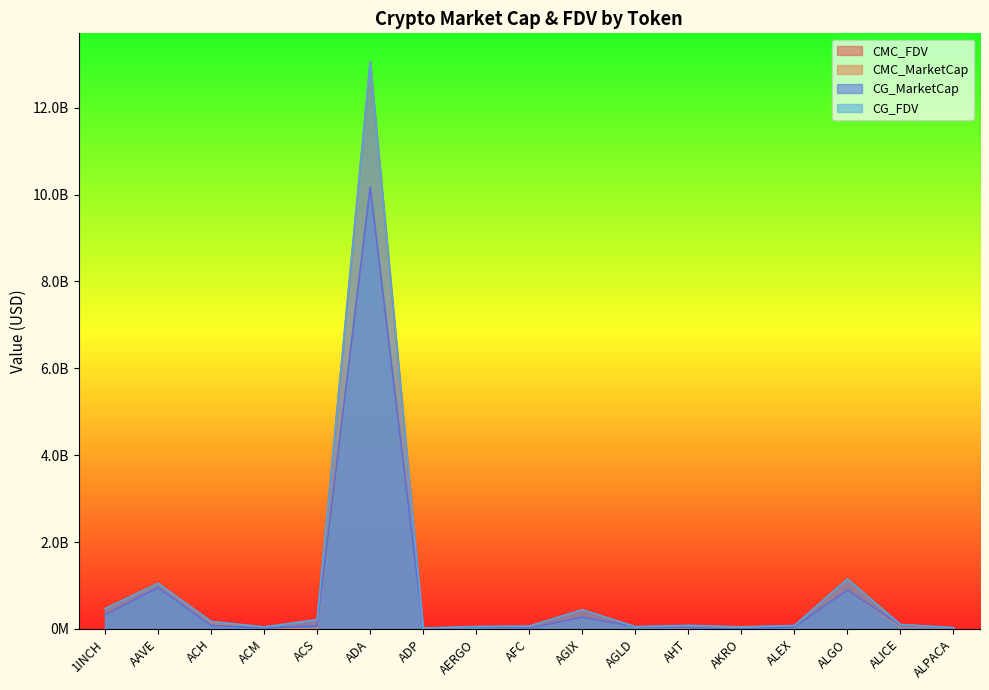

The value of CMC_MarketCap at ALICE is 50817425. True or false?

True